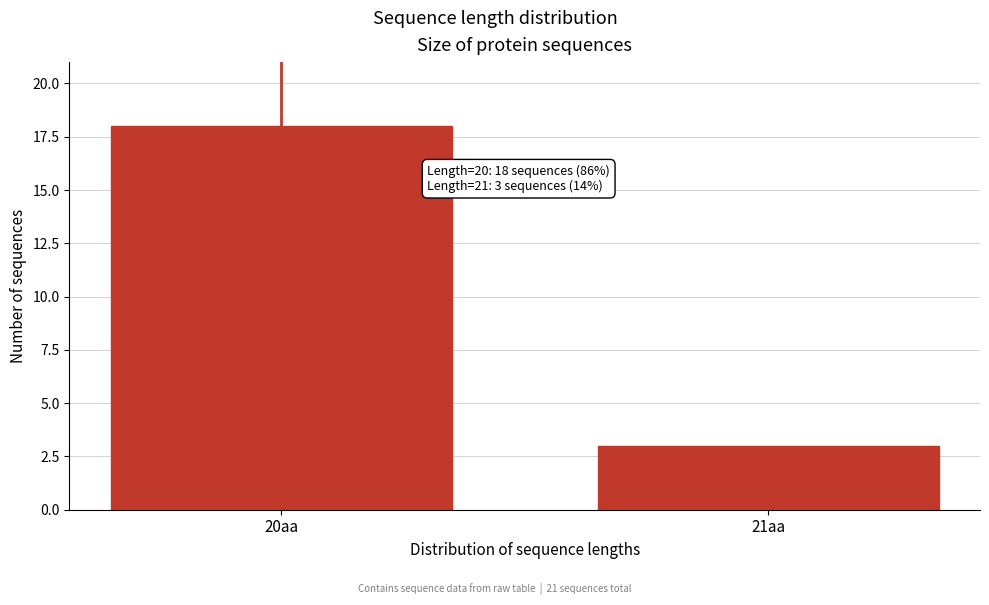

Reading left to right, extract all data points from this chart.

18	3